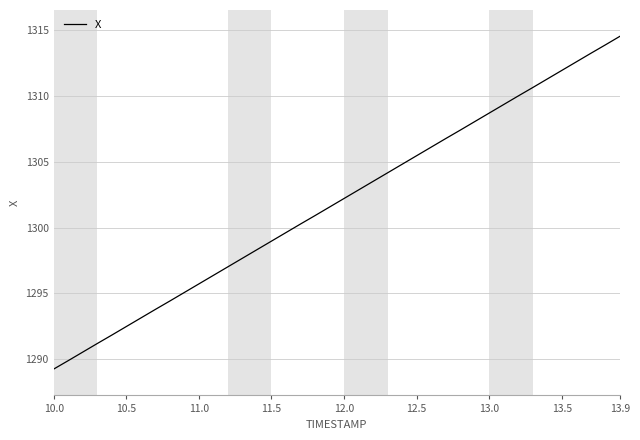

What is the sum of all values?

52075.5